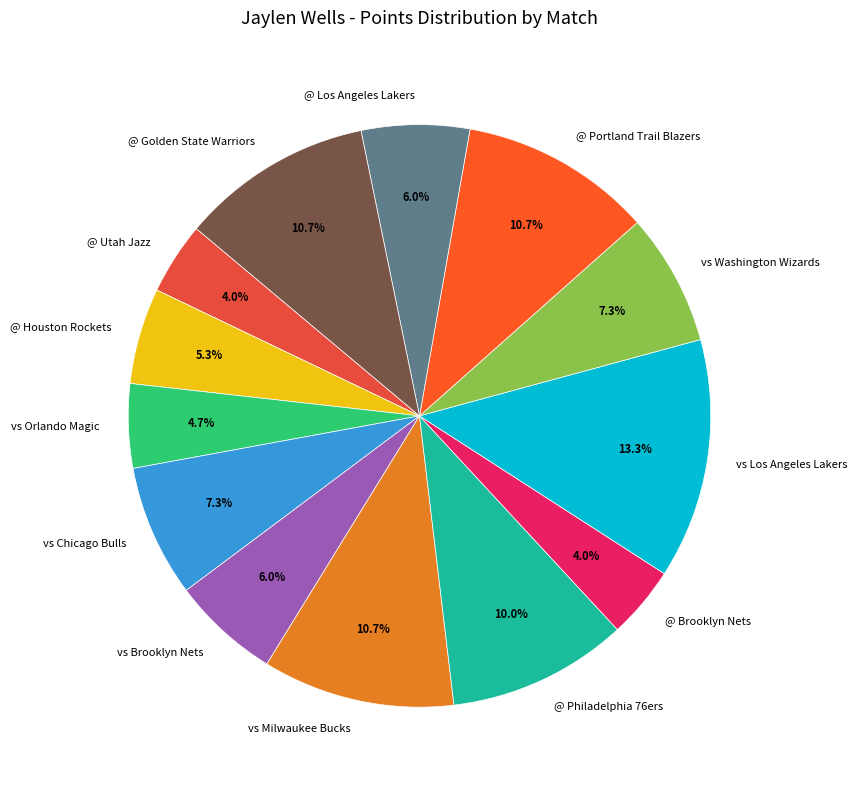

Count the number of slices in the pie.

13